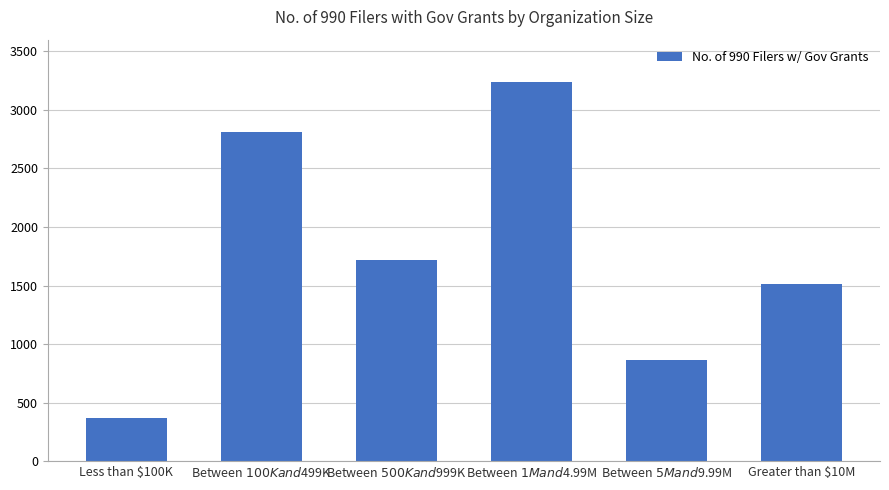

What is the greatest value displayed?

3237